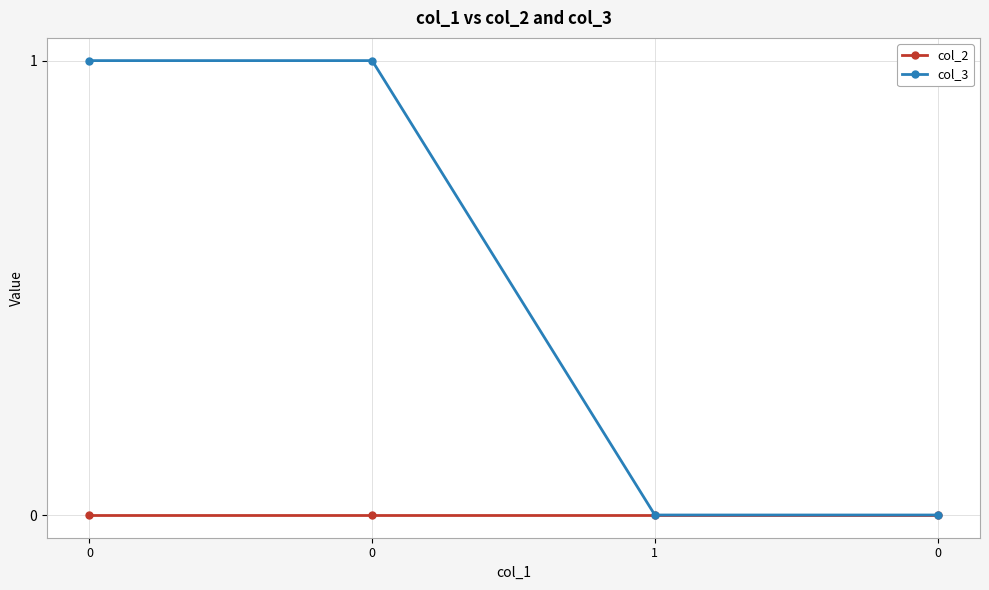

Count the number of data series in this chart.

2